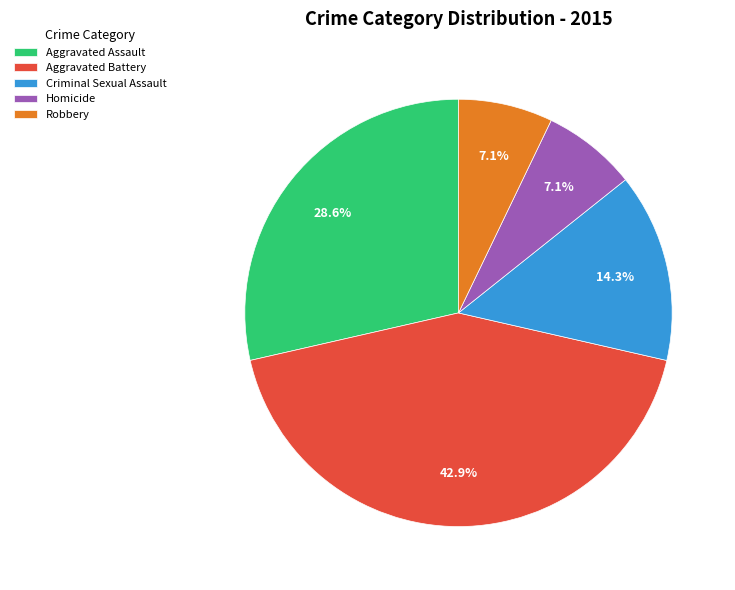

True or false: Aggravated Assault accounts for 17% of the total.

False